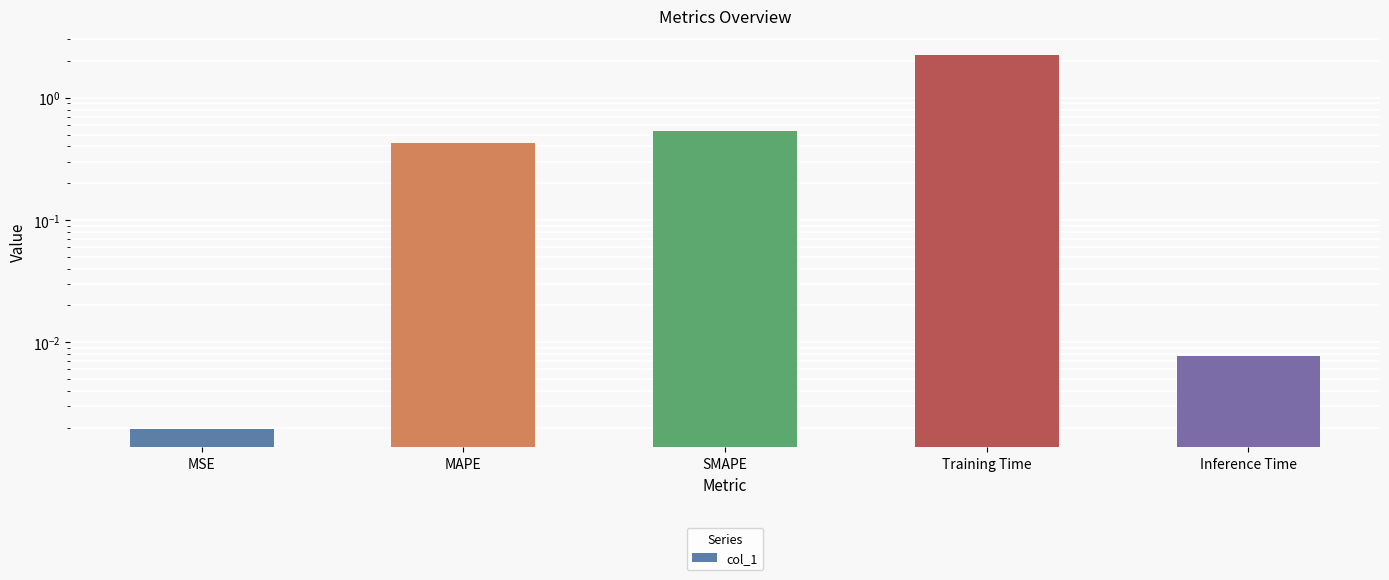

What is the average value?

0.6